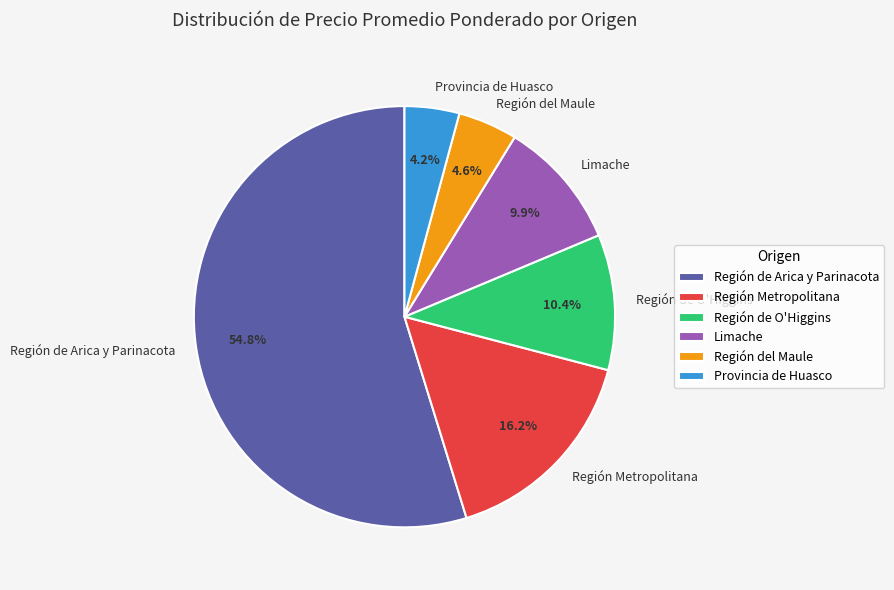

True or false: Región de Arica y Parinacota accounts for 1% of the total.

False